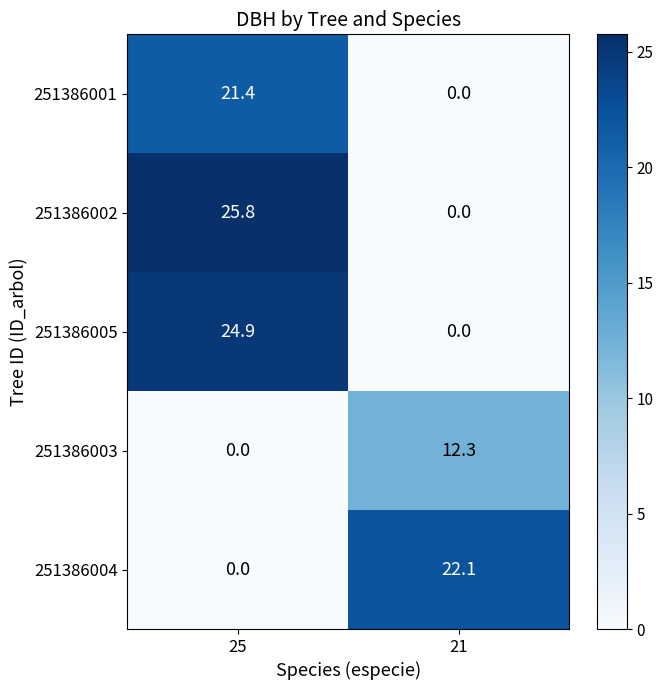

What is the maximum value for 251386003?

12.3